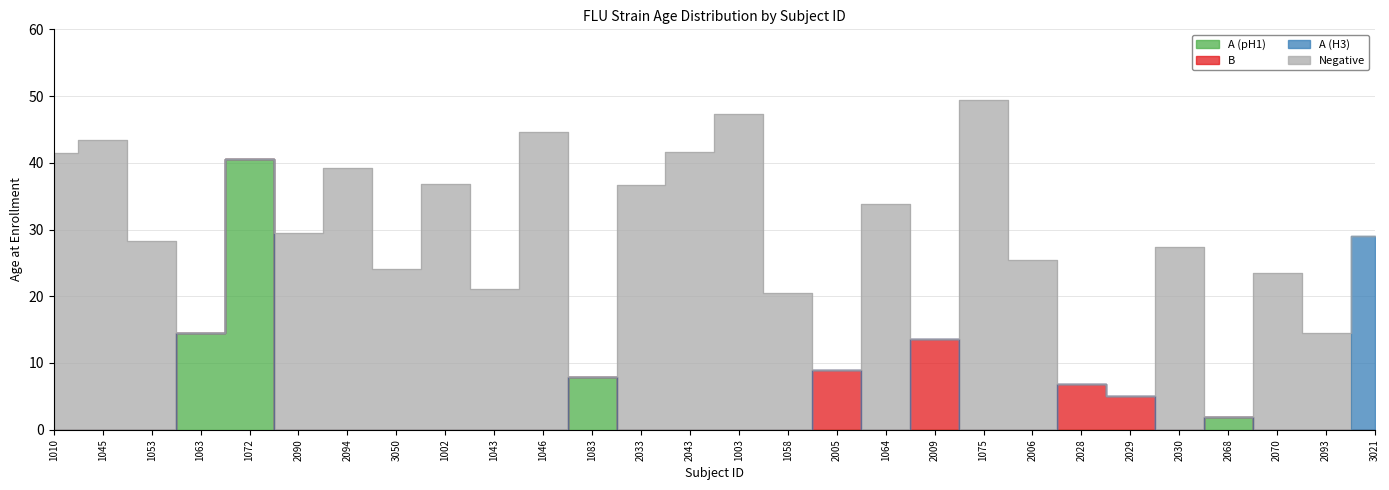

Where is A (H3) nearest to the value 14?

1010